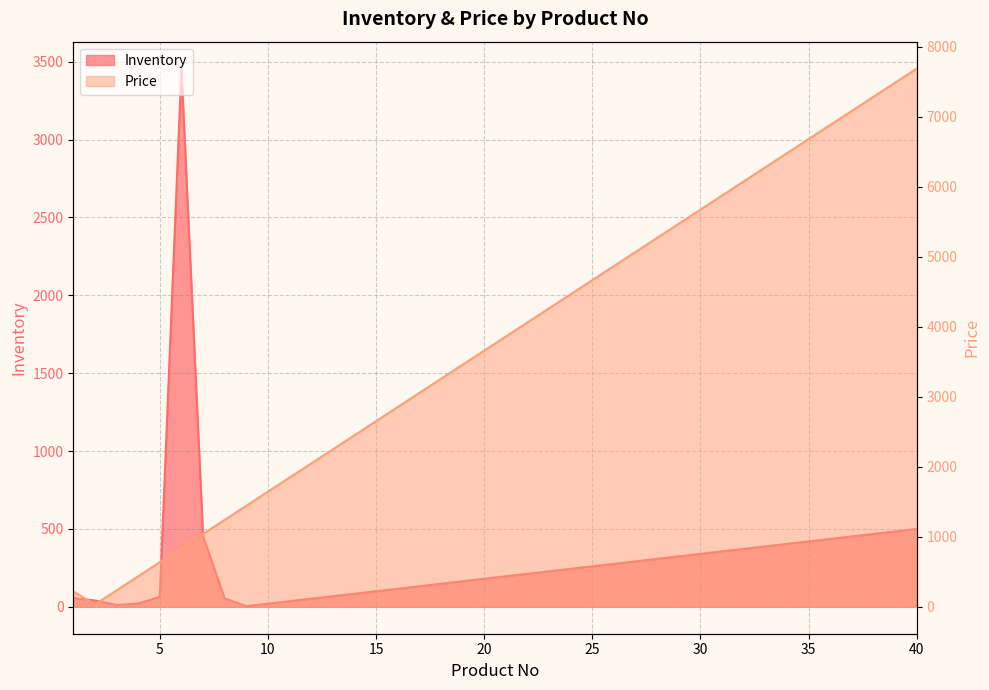

Is the value of Inventory at 36 greater than the value of Price at 7?

No